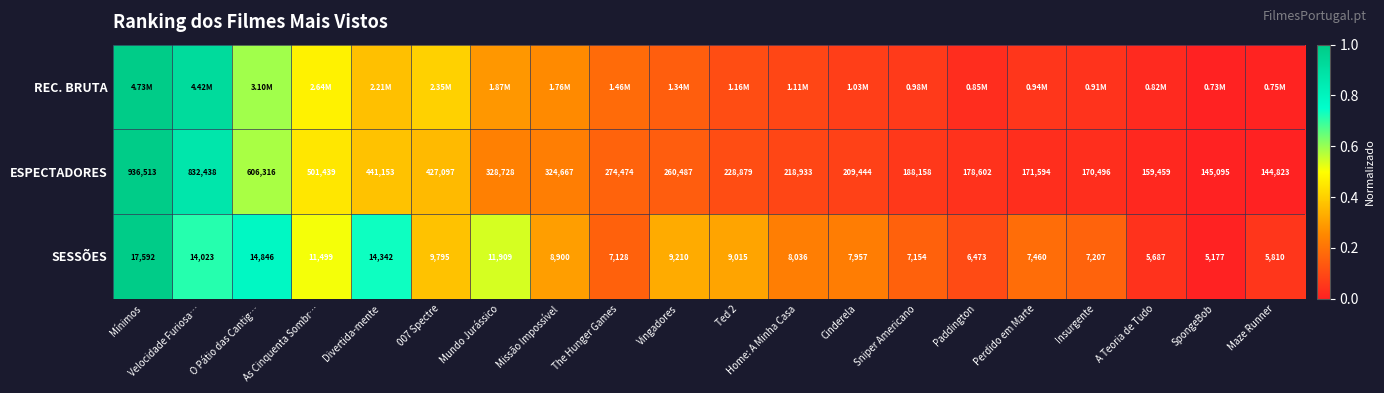

At which label is SESSÕES closest to 11384?

As Cinquenta Sombr…